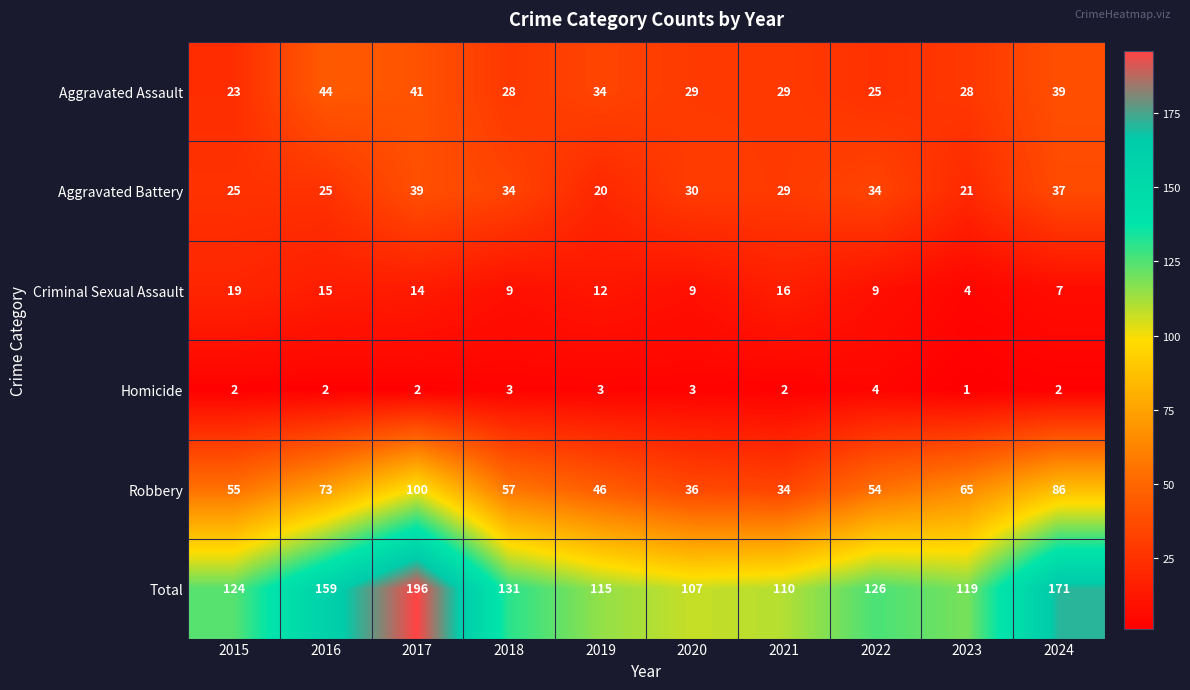

What is the maximum value shown in the chart?

196